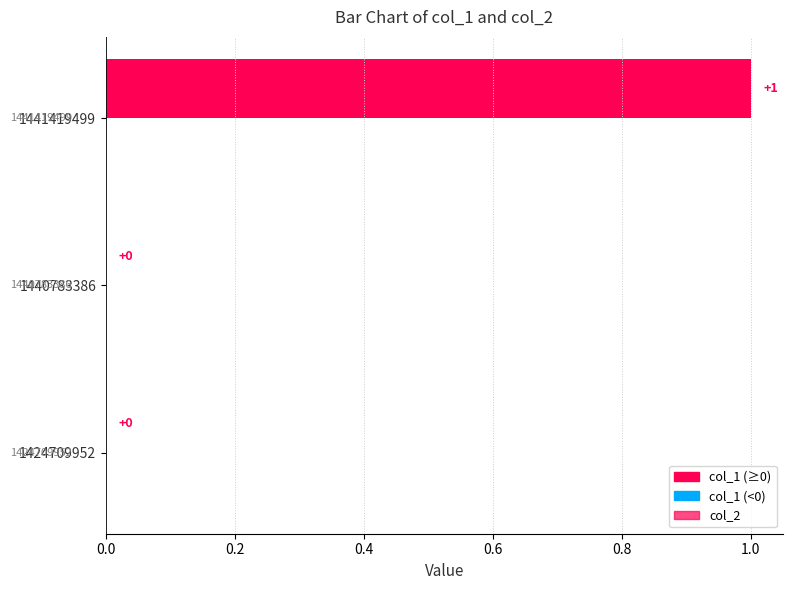

At how many categories does at least one series exceed 0?

1